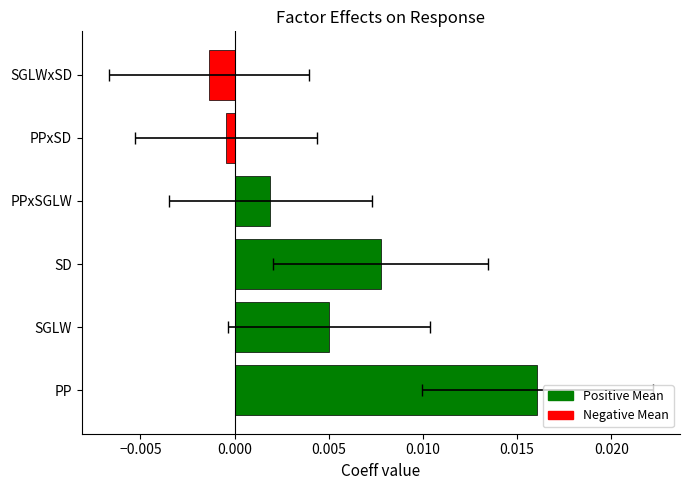

How many bars are there in total?

6